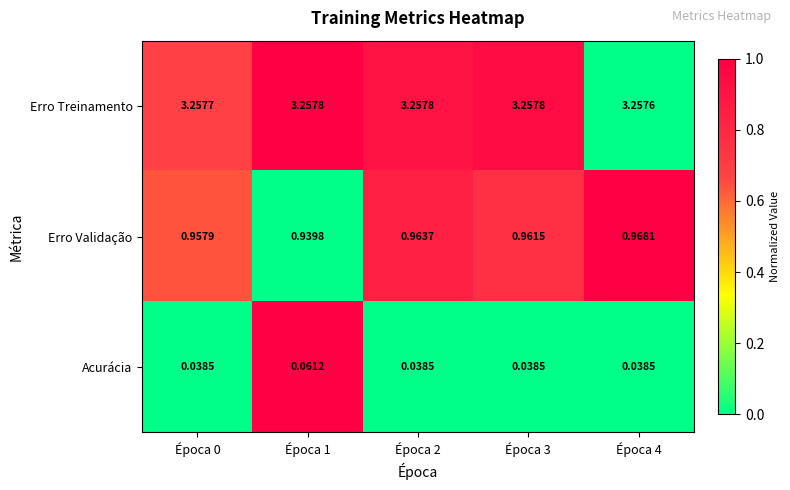

Rank the series at Época 0 from lowest to highest value.

Acurácia, Erro Validação, Erro Treinamento